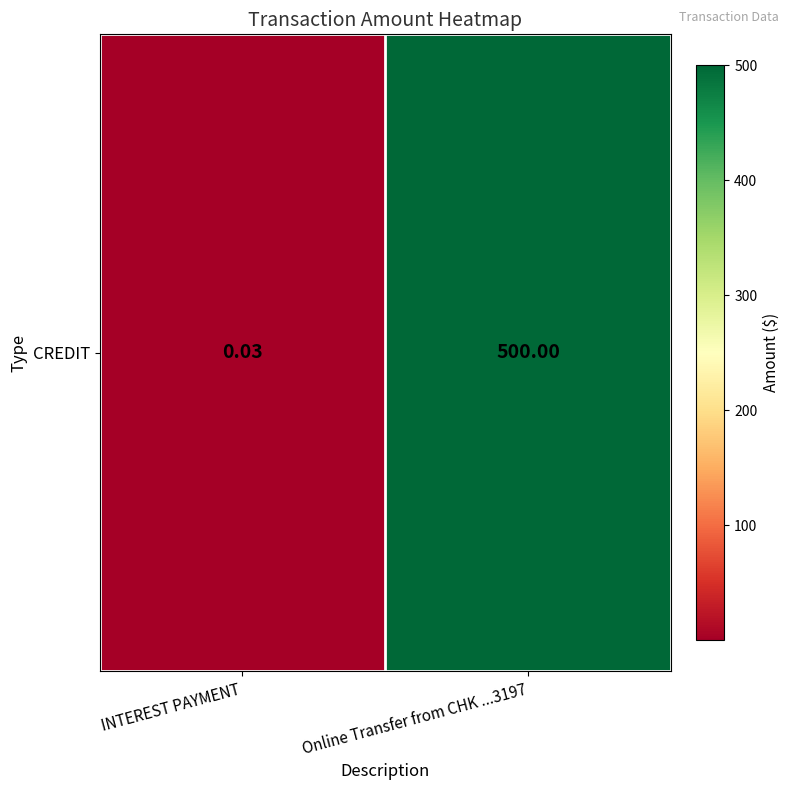

What value does the data have at Online Transfer from CHK ...3197?

500.0